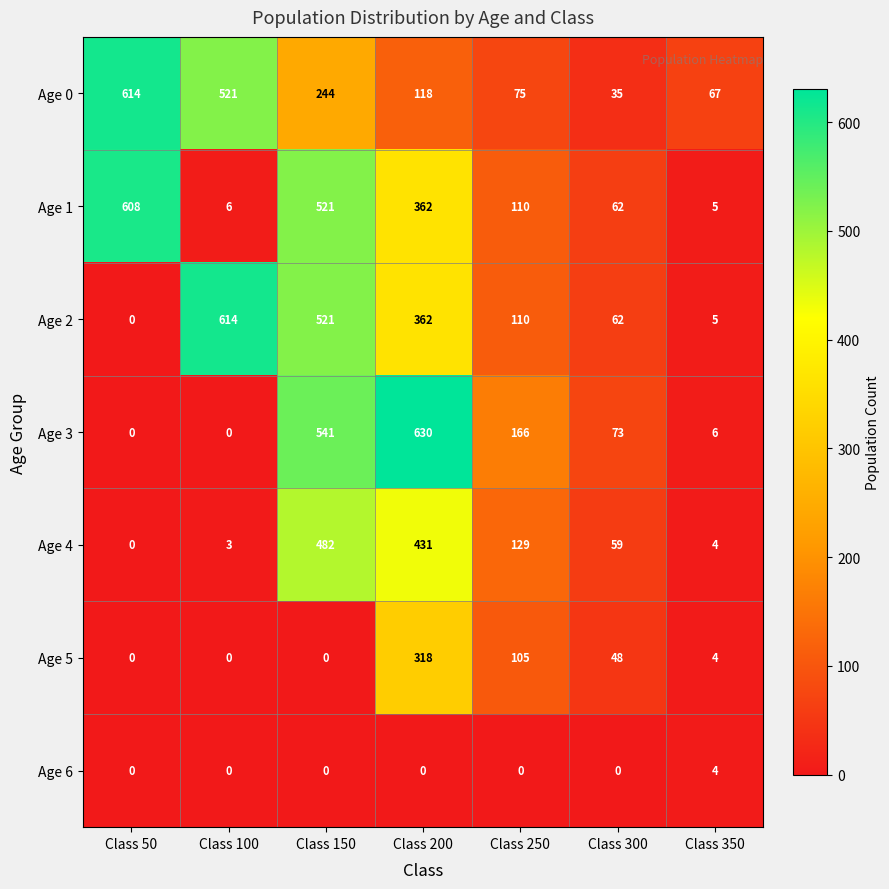

The Age 4 series shows 129 at Class 250. True or false?

True